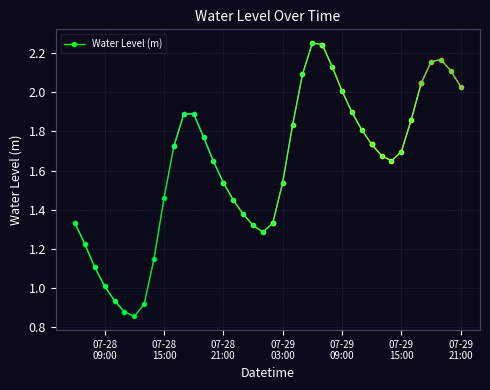

Does the chart have visible grid lines?

Yes